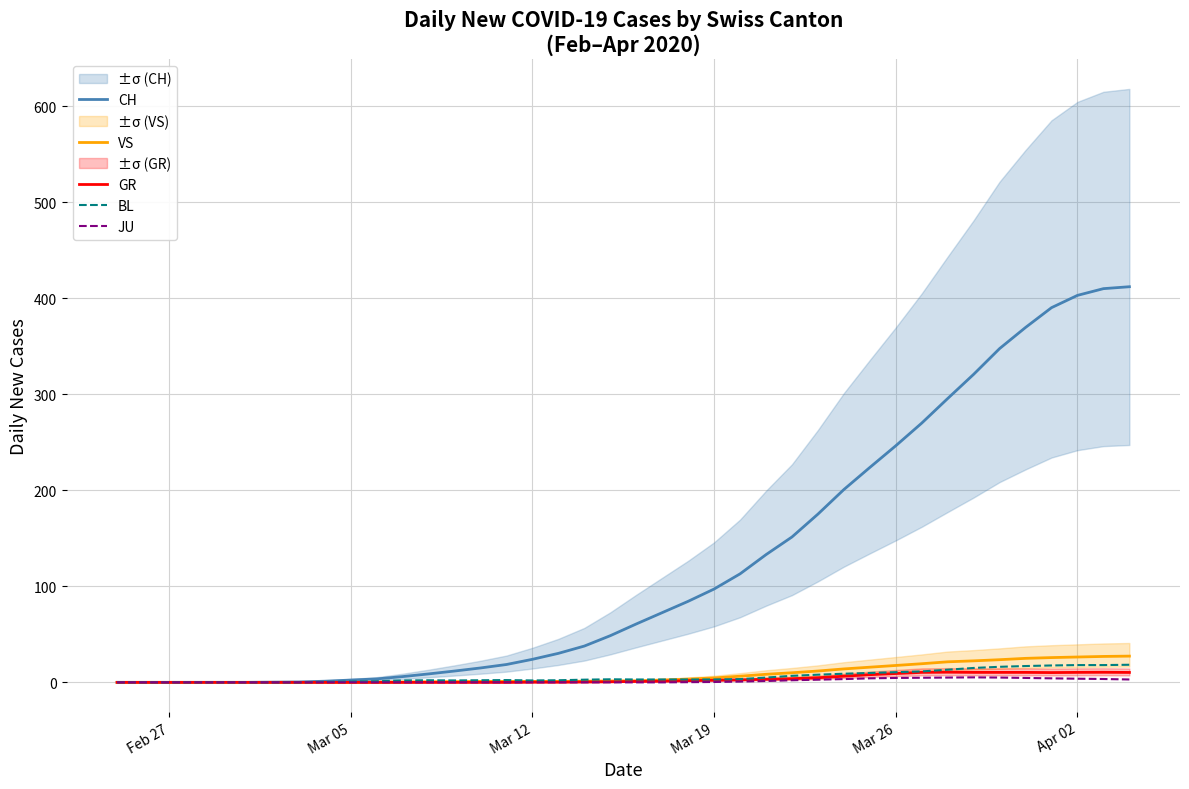

True or false: JU and BL cross at least once.

False